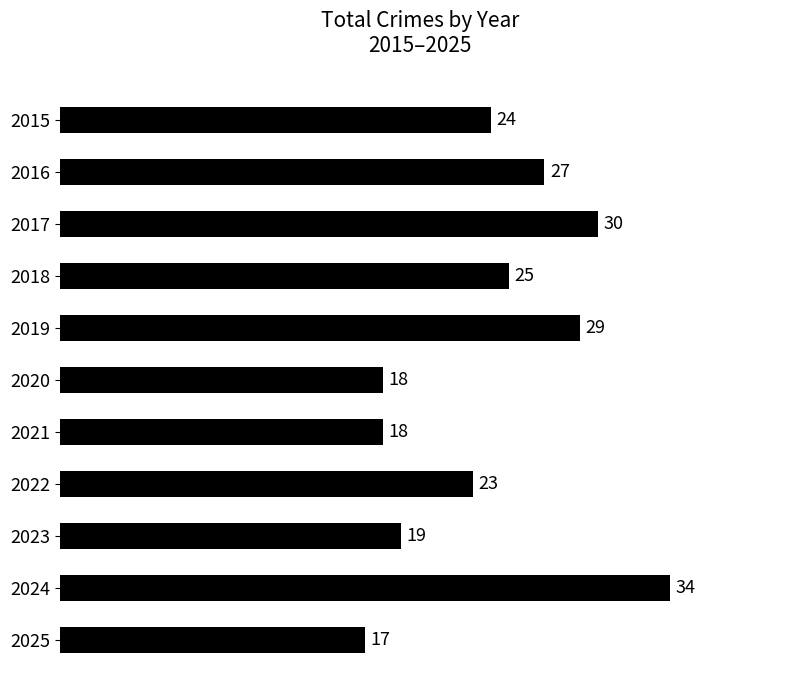

What value does the data have at 2024, to the nearest 5?

35